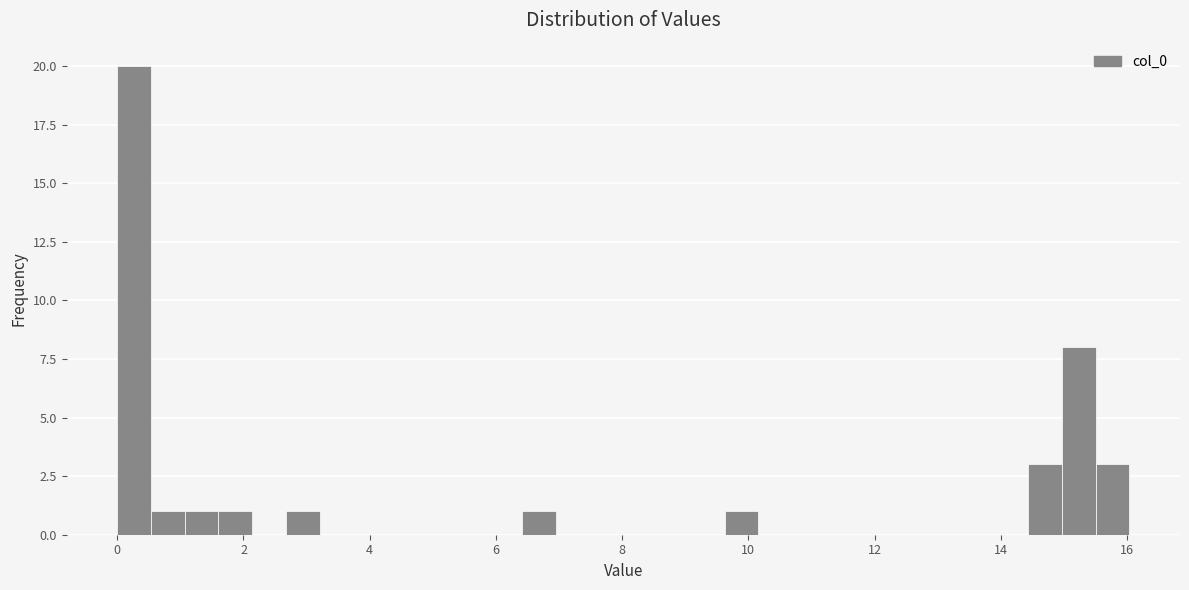

Read against the x-axis, roughly where is the centre of the tallest bar?

0.2